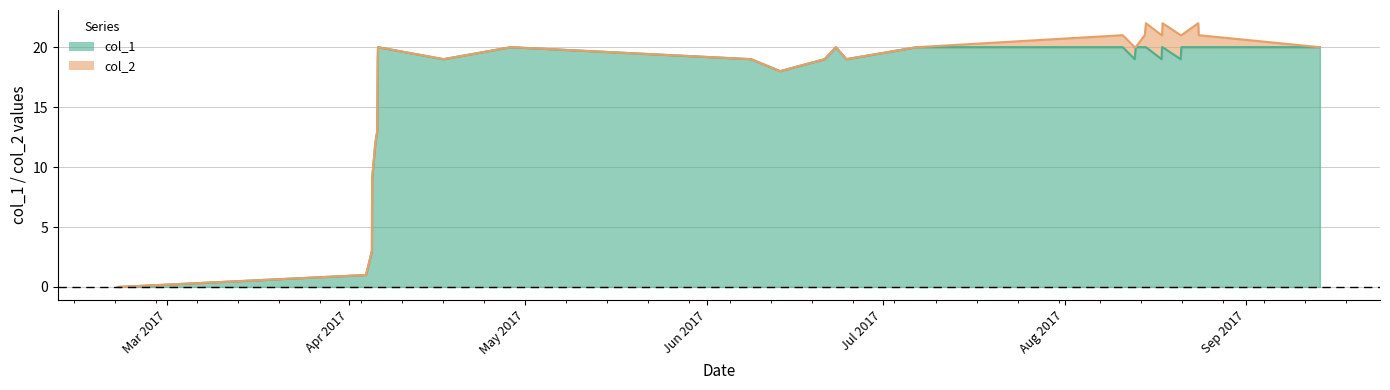

At which label is the value closest to 10?

1491343629